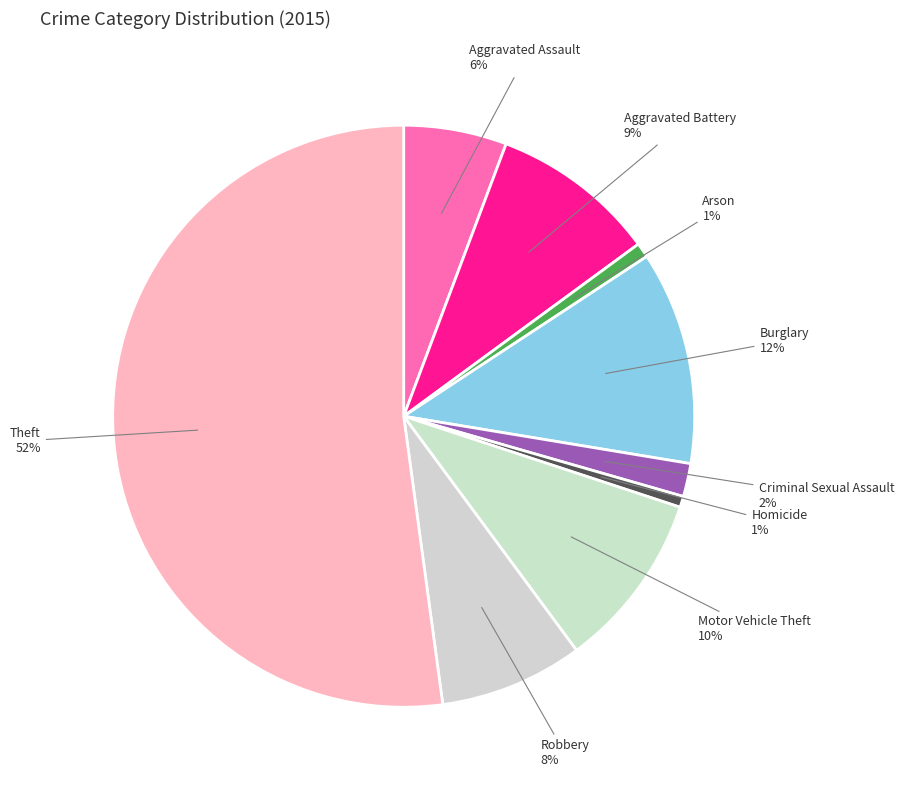

Count the number of slices in the pie.

9